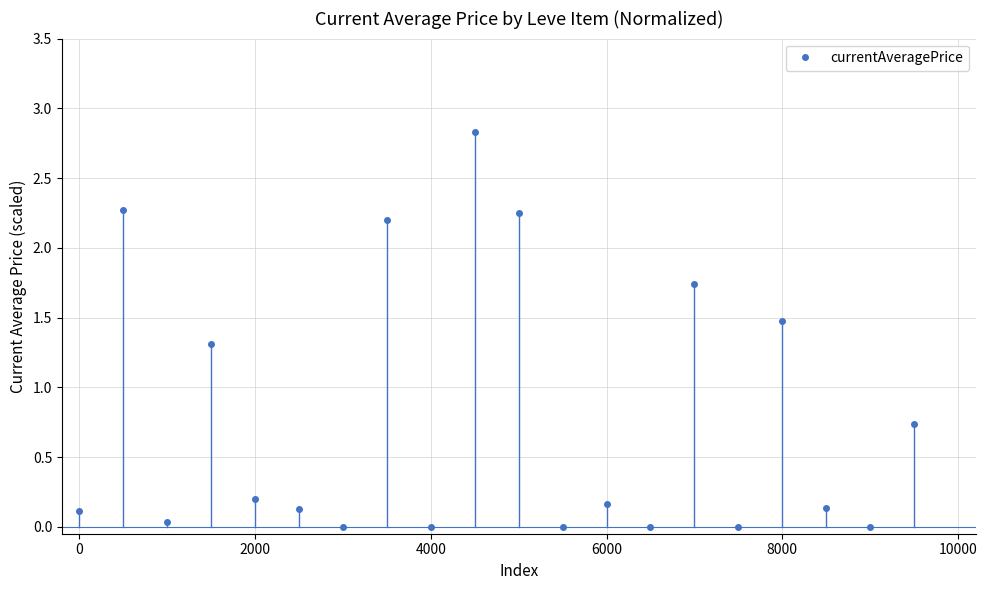

True or false: there are more than 2 points higher than both neighbors.

True